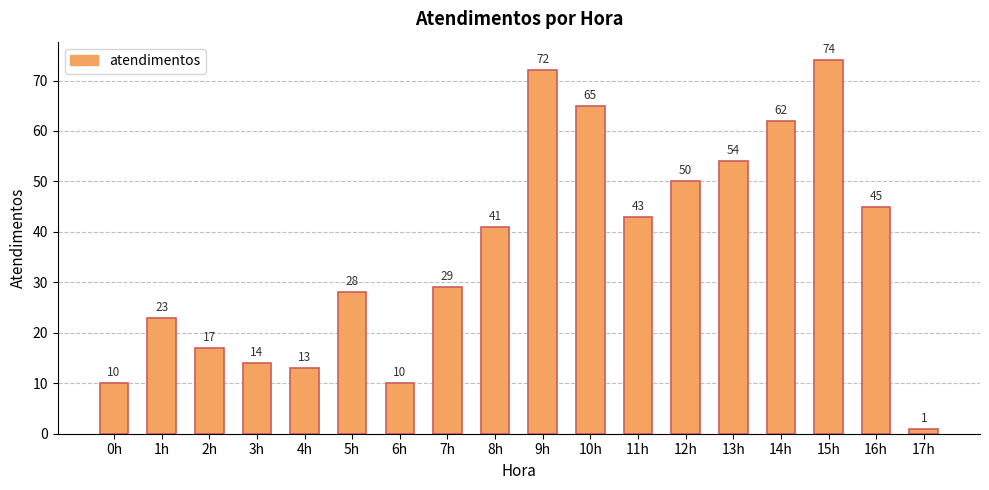

Reading left to right, list all the values displayed in this chart.

10	23	17	14	13	28	10	29	41	72	65	43	50	54	62	74	45	1